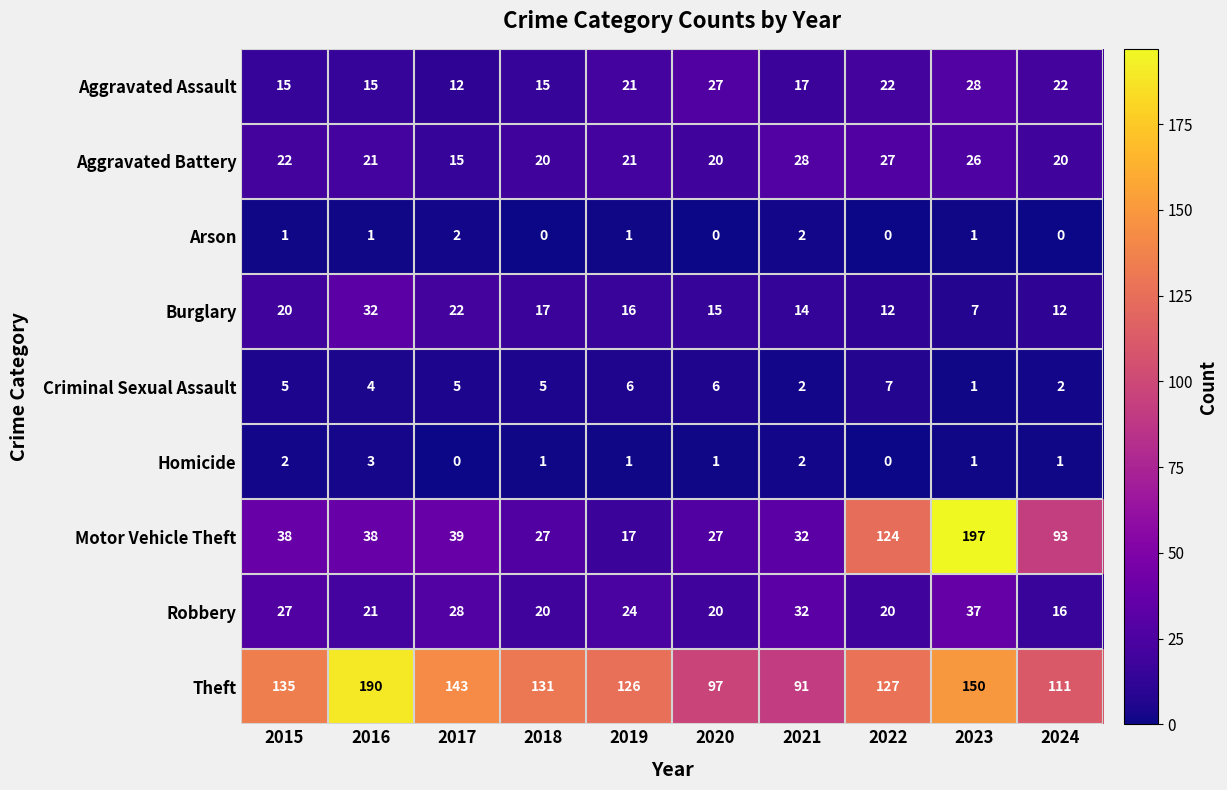

What is the spread (max minus min) of values at 2021?

89